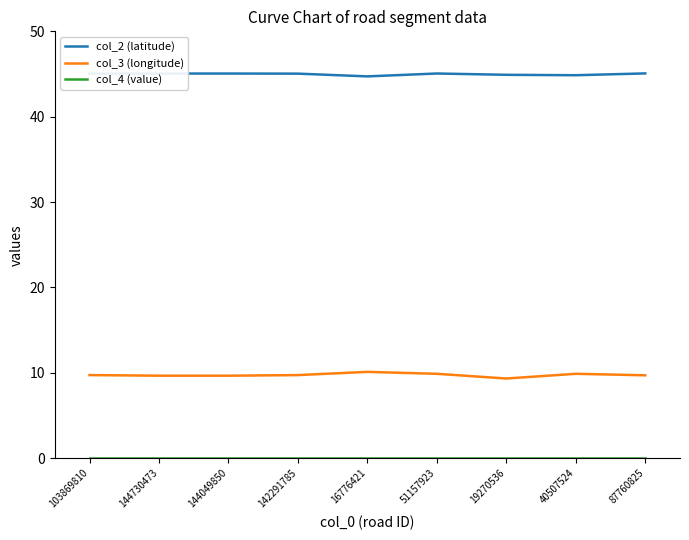

What is the difference between the highest and lowest values at 87760825?

45.1